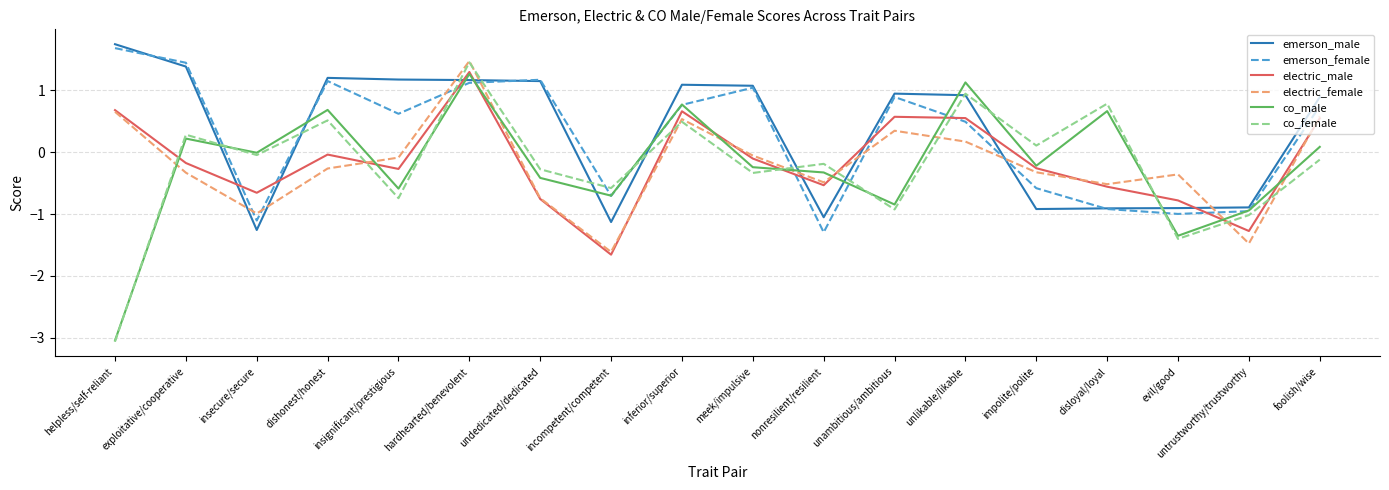

What is the sum of all electric_male values?

-2.7